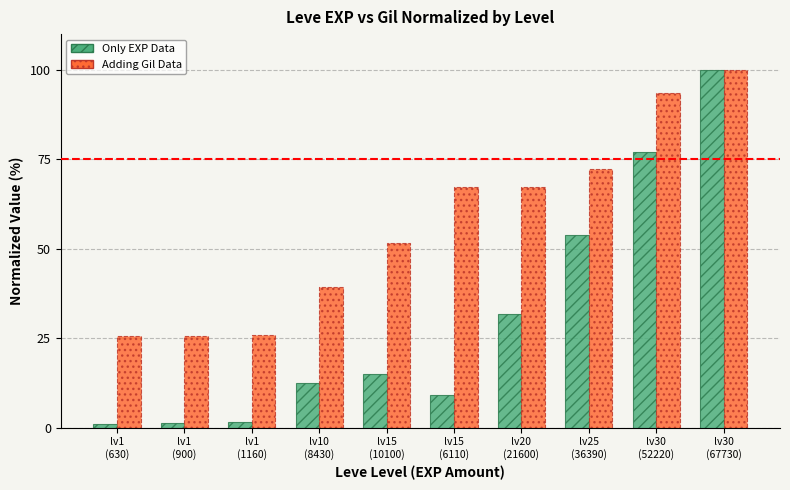

What is the greatest value displayed?

100.0